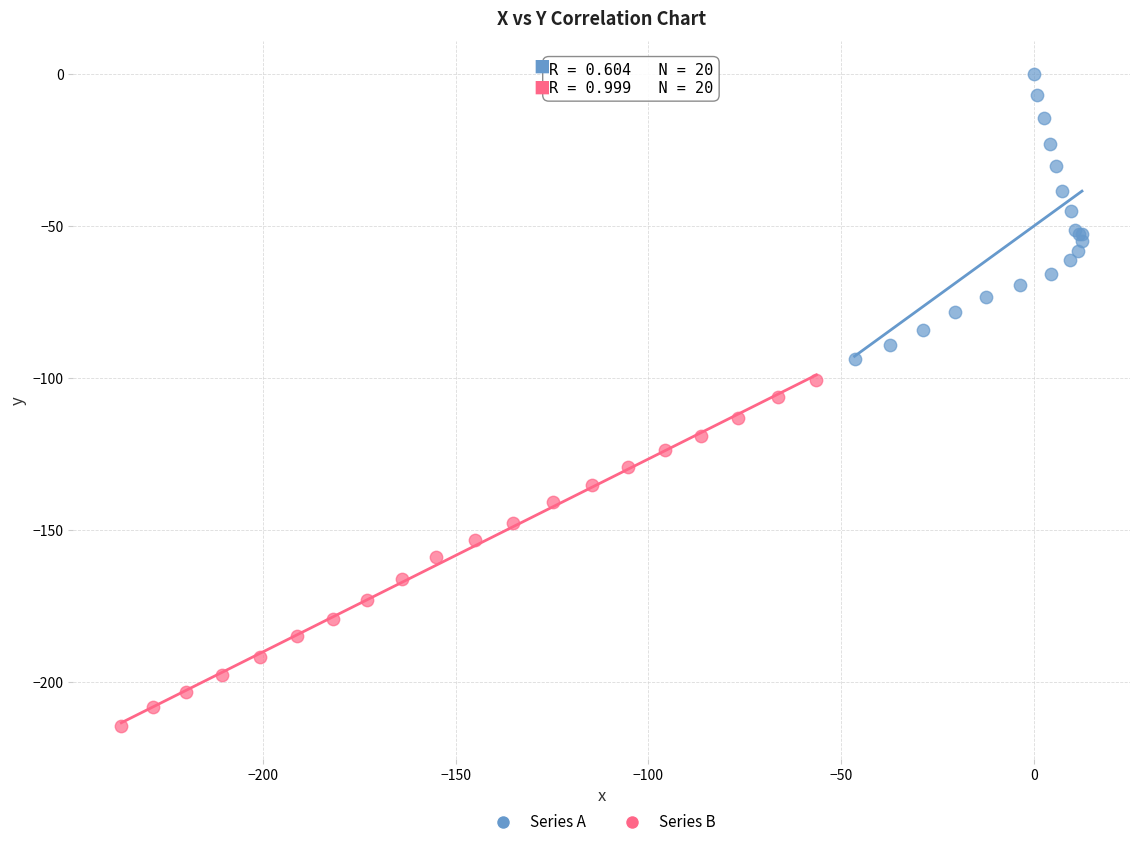

Which series reaches the maximum Y coordinate?

Series A